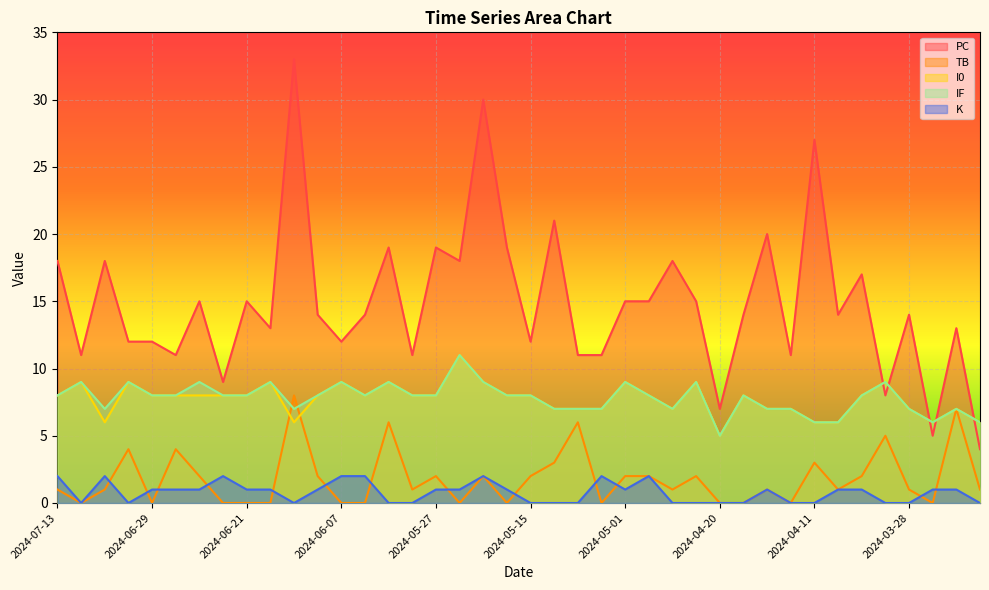

True or false: K and I0 intersect in this chart.

False